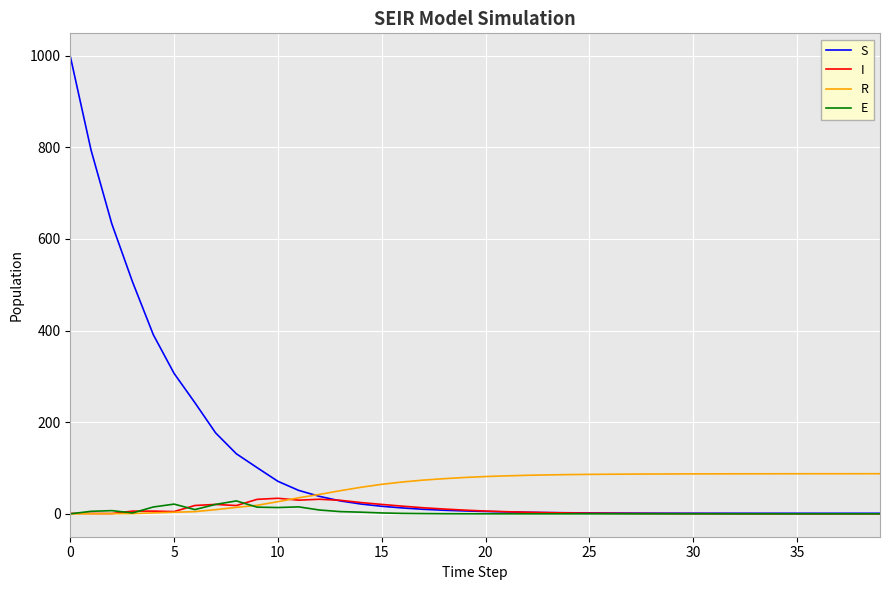

Which series has the largest total across all categories?

S